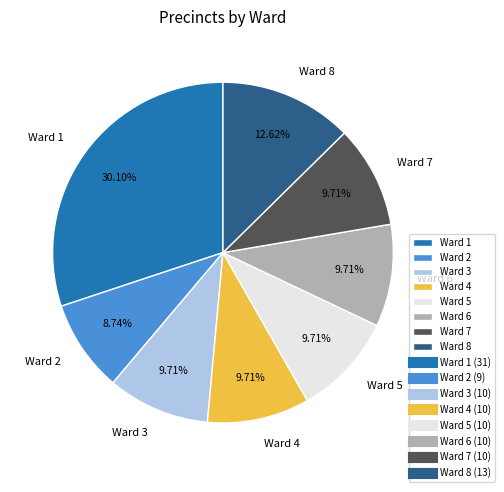

How many slices are in this pie chart?

8